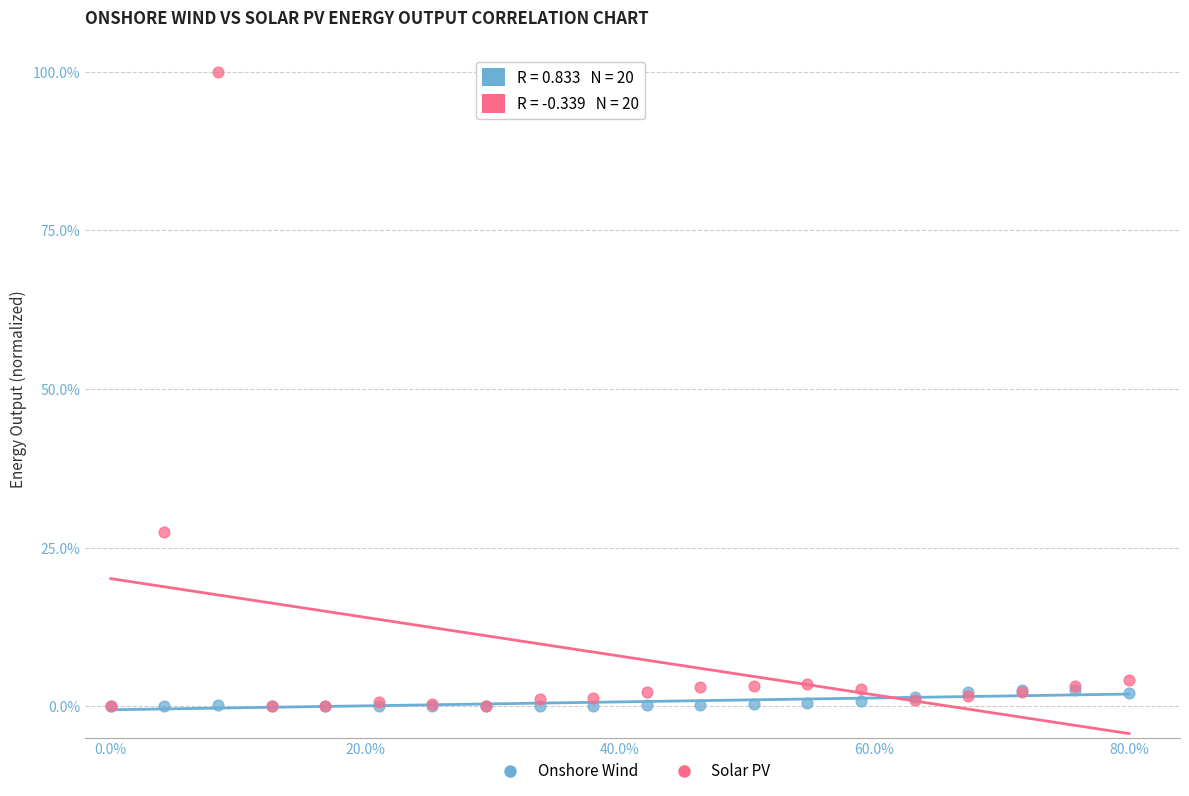

Across all series, what Y value is closest to 50?

27.5